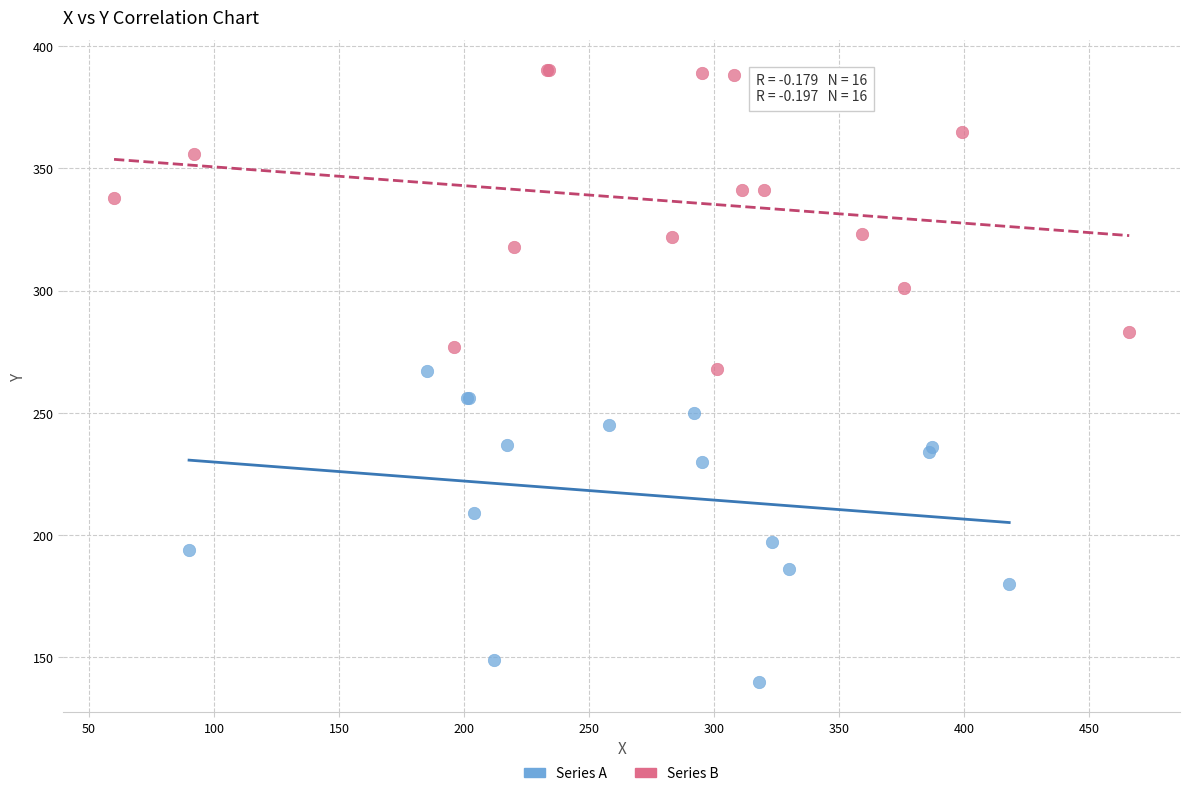

Which series reaches the maximum Y coordinate?

Series B